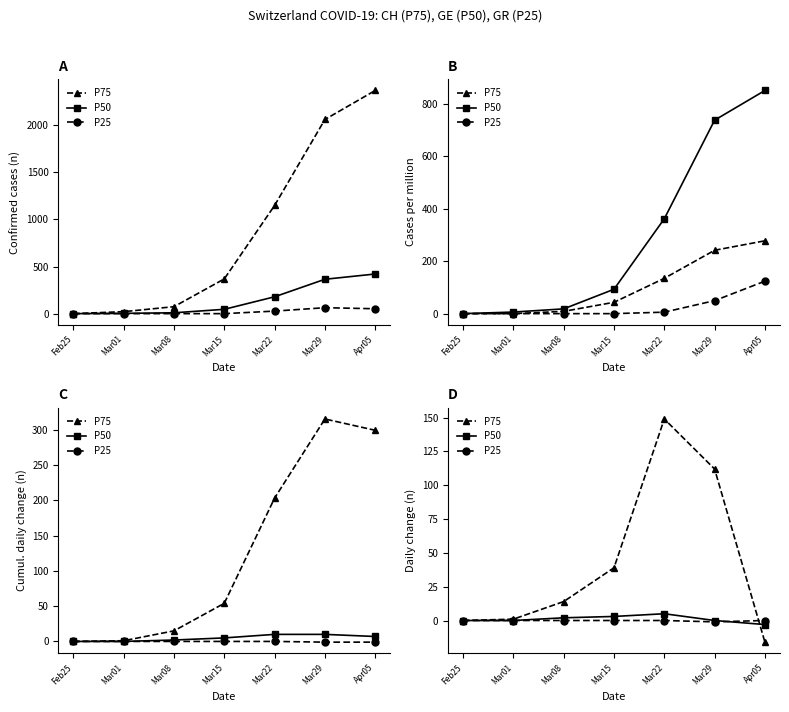

After their last crossing, which series has the higher values: P25 or P75?

P25